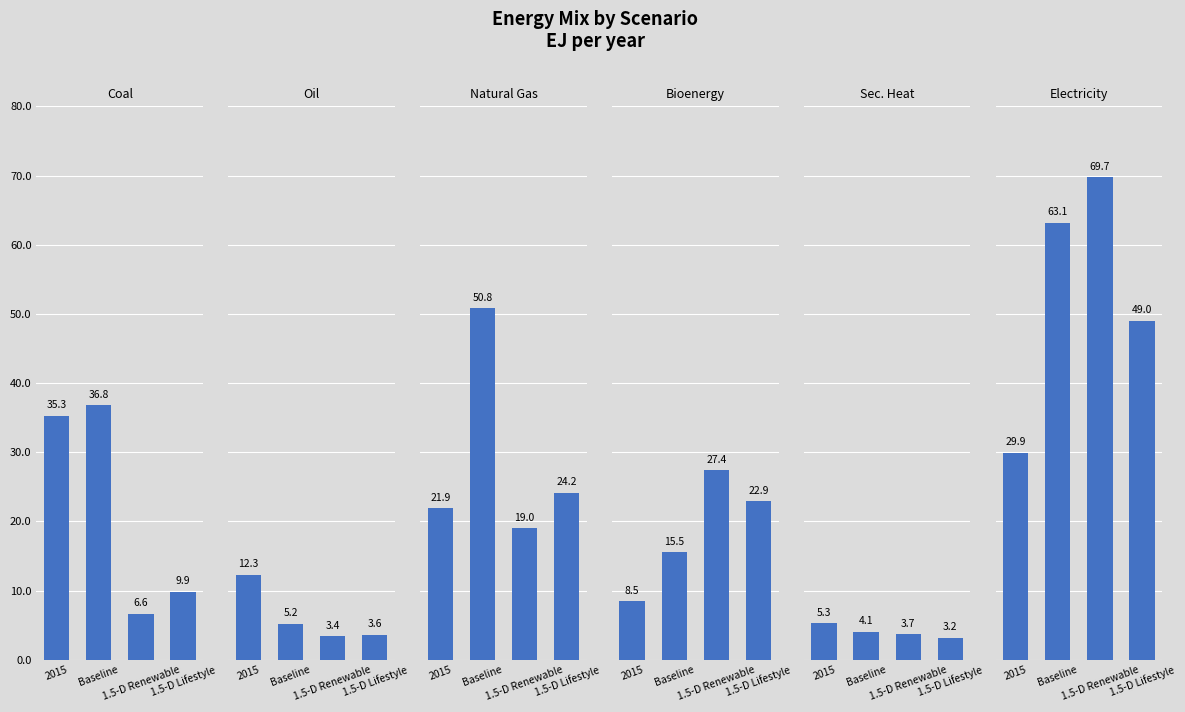

Read the Oil value at 1.5-D Lifestyle.

3.6